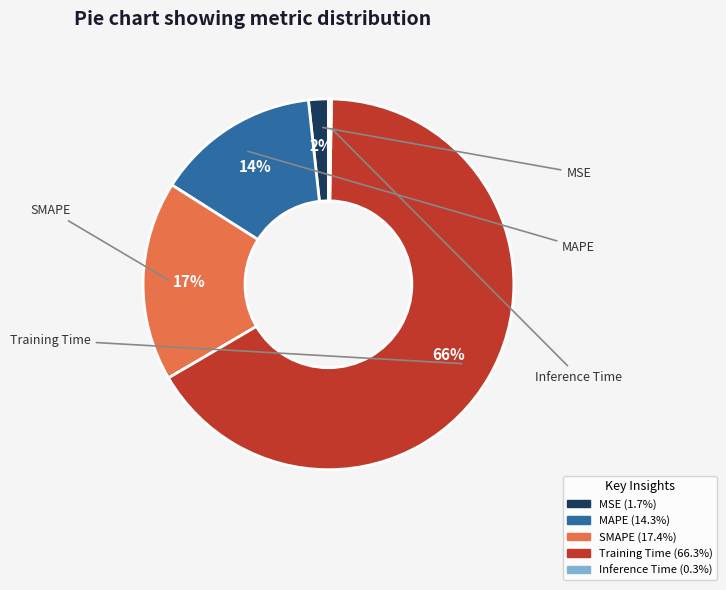

To the nearest percent, what percentage of the pie is MAPE?

14%